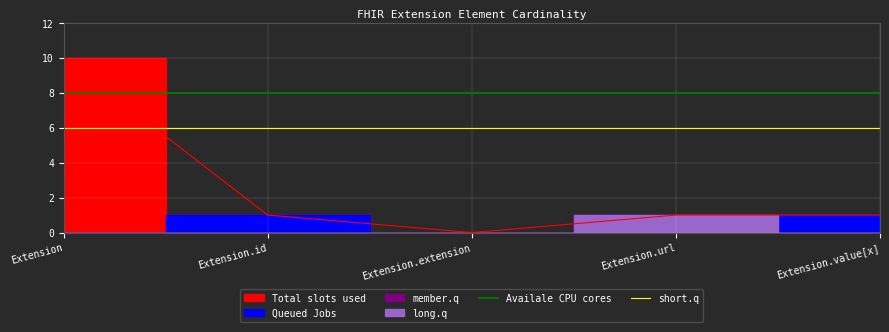

Is it true that Availale CPU cores equals 2 at Extension.extension?

False